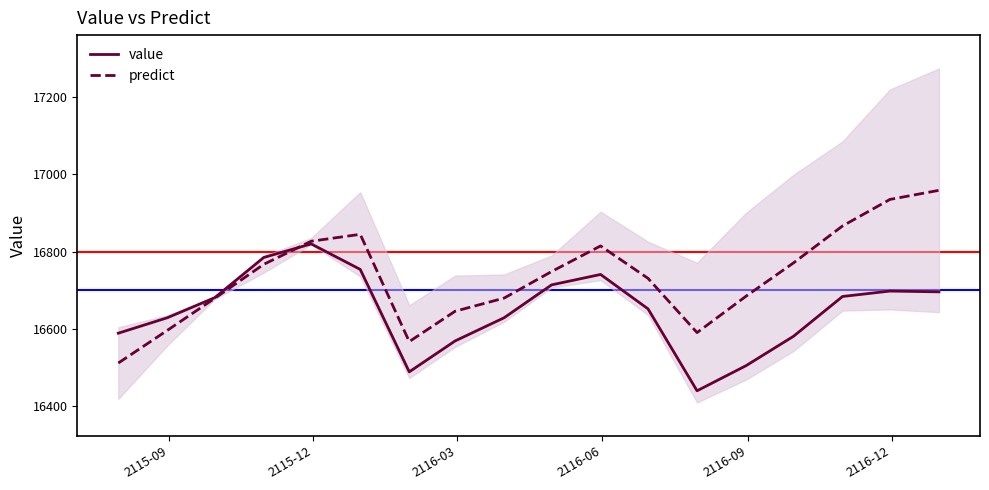

Is the value of predict at 13 greater than the value of value at 10?

No